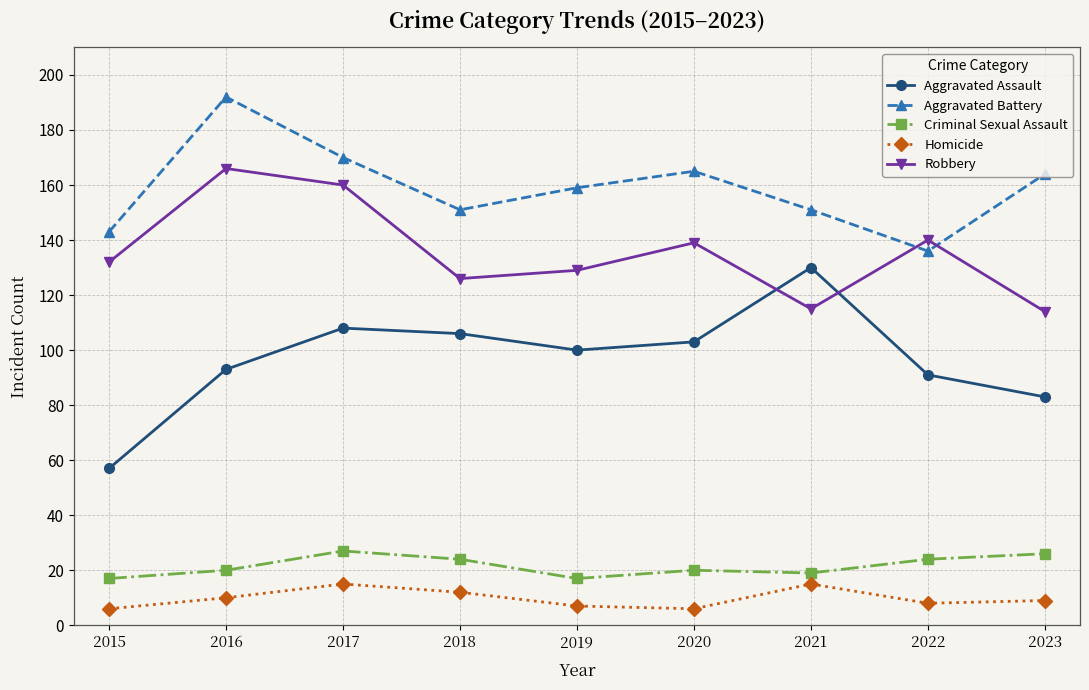

Which series has the largest range (max minus min)?

Aggravated Assault